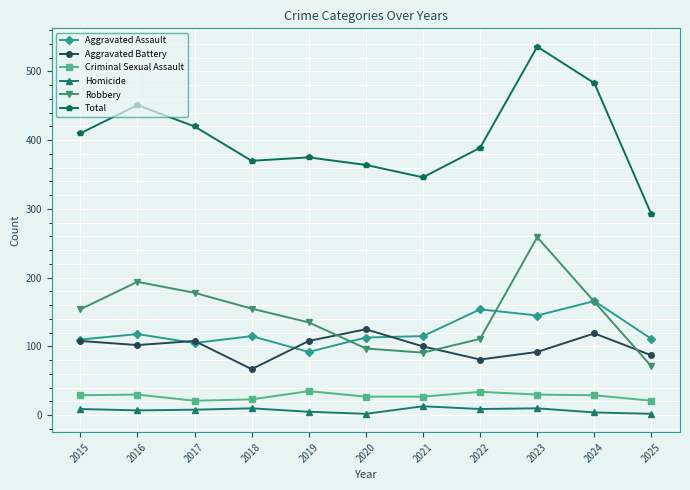

At which category does Robbery reach its first local peak?

2016